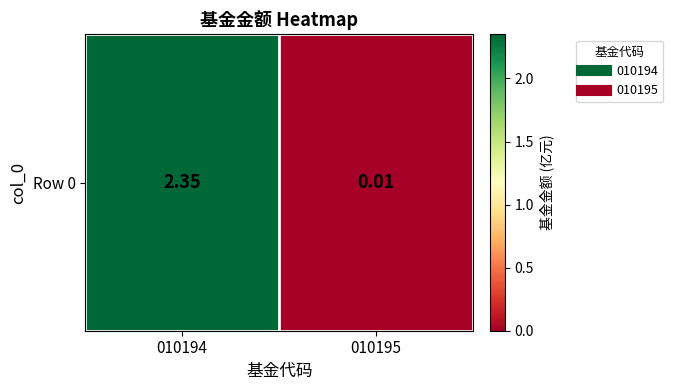

Rank the categories by value from highest to lowest.

010194, 010195